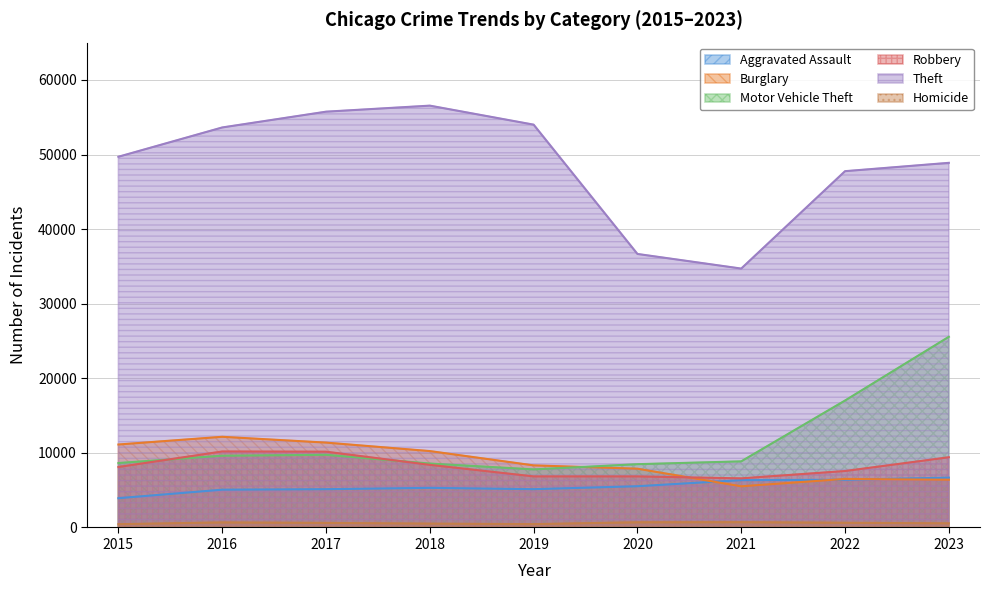

Reading right to left, list all the values displayed in this chart.

Aggravated Assault: 2023=6679	2022=6394	2021=6346	2020=5529	2019=5136	2018=5310	2017=5133	2016=5065	2015=3927
Burglary: 2023=6399	2022=6509	2021=5518	2020=7878	2019=8323	2018=10241	2017=11378	2016=12156	2015=11123
Motor Vehicle Theft: 2023=25563	2022=17019	2021=8864	2020=8484	2019=7785	2018=8569	2017=9741	2016=9618	2015=8639
Robbery: 2023=9413	2022=7568	2021=6585	2020=6846	2019=6846	2018=8395	2017=10161	2016=10190	2015=8108
Theft: 2023=48883	2022=47766	2021=34709	2020=36669	2019=54003	2018=56551	2017=55742	2016=53626	2015=49700
Homicide: 2023=555	2022=628	2021=720	2020=701	2019=447	2018=516	2017=609	2016=681	2015=441